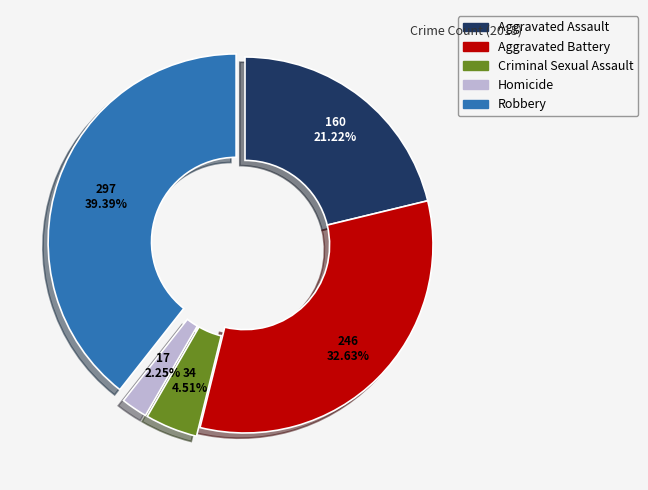

The Robbery slice represents 48% of the pie. True or false?

False